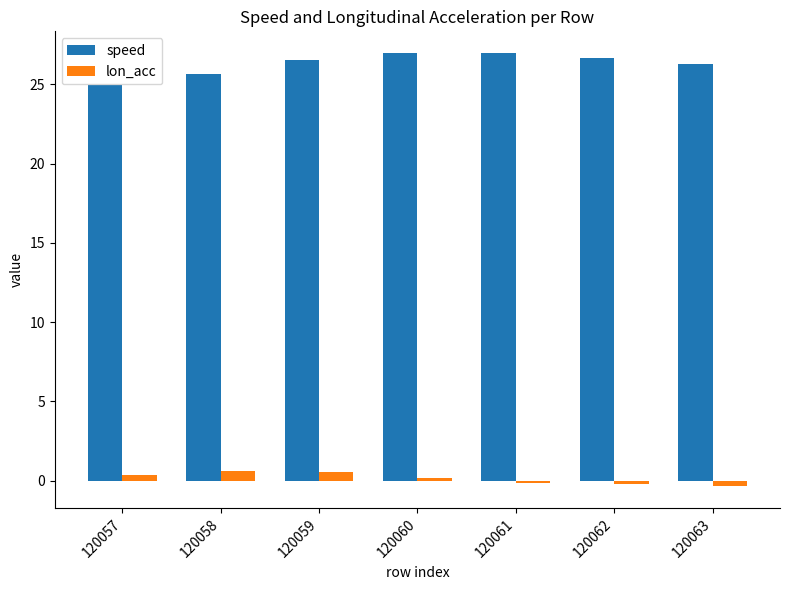

What is the lowest value of the speed series?

25.0